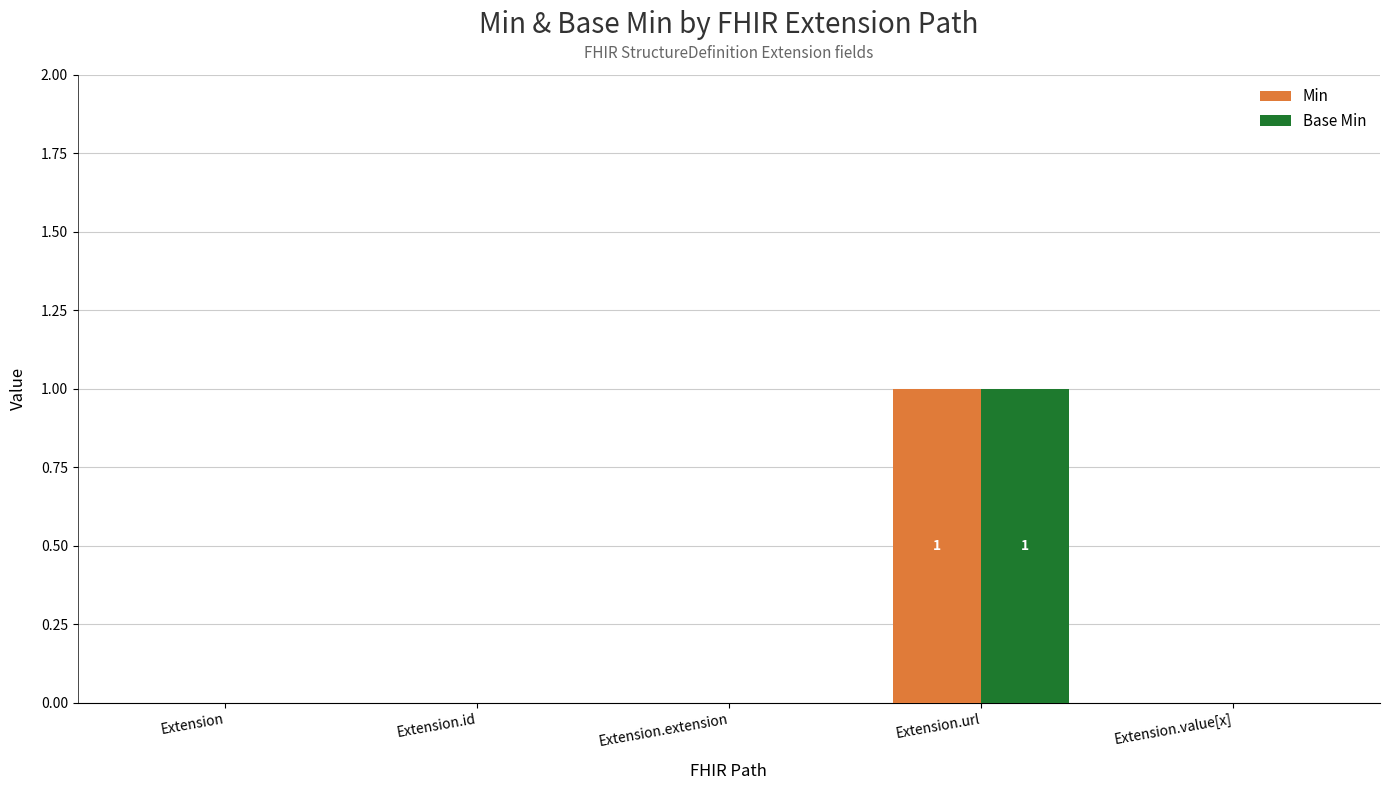

Are the bars horizontal?

No